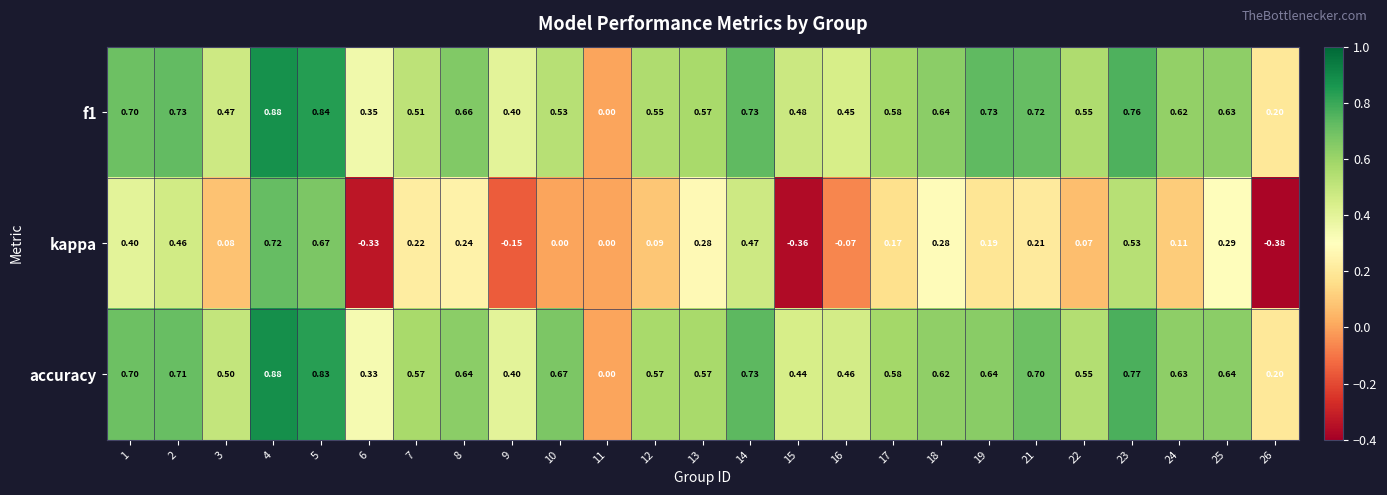

Which series has the widest spread of values?

kappa